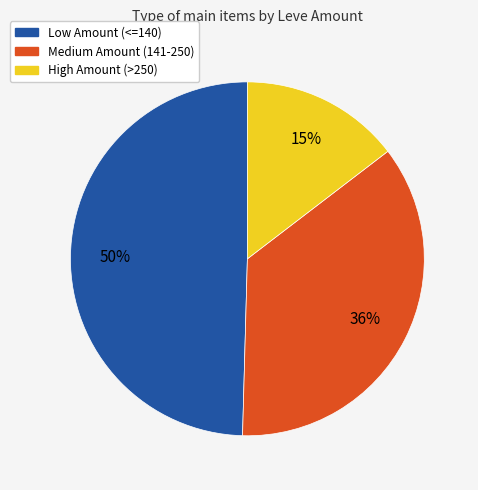

To the nearest percent, what is the average slice percentage?

33%